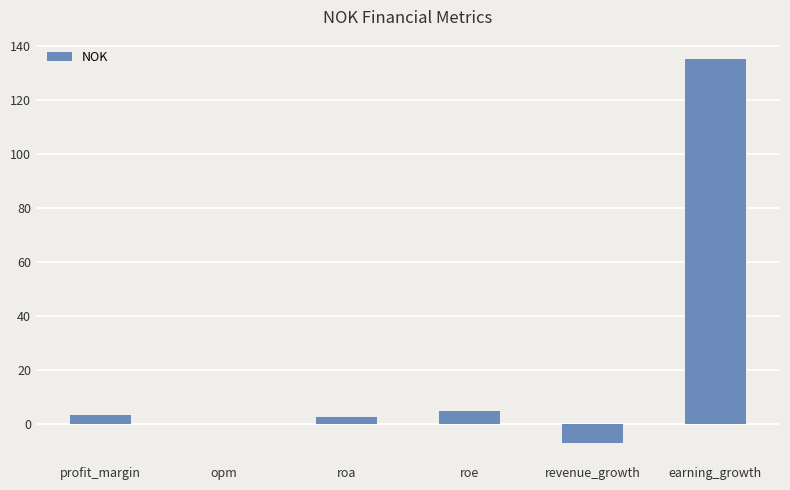

What is the maximum value shown in the chart?

135.4